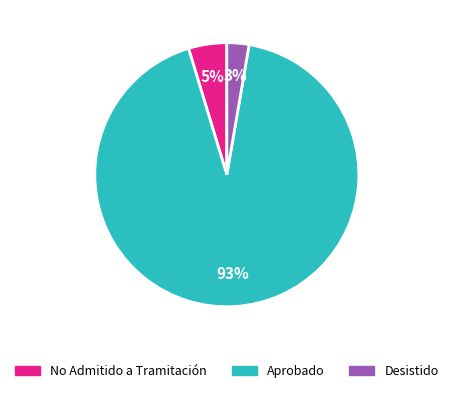

To the nearest percent, what is the average slice percentage?

33%